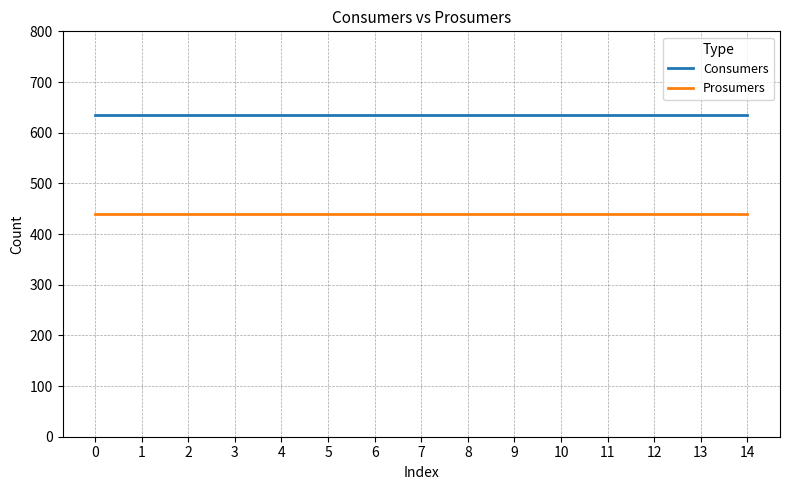

What is the spread (max minus min) of values at 0?

195